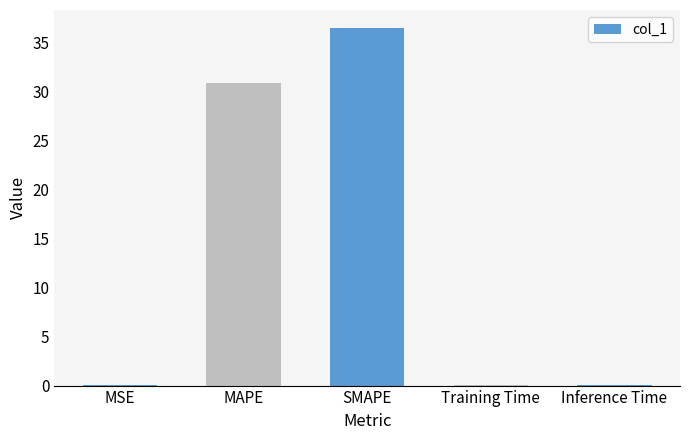

How many categories are shown in the chart?

5